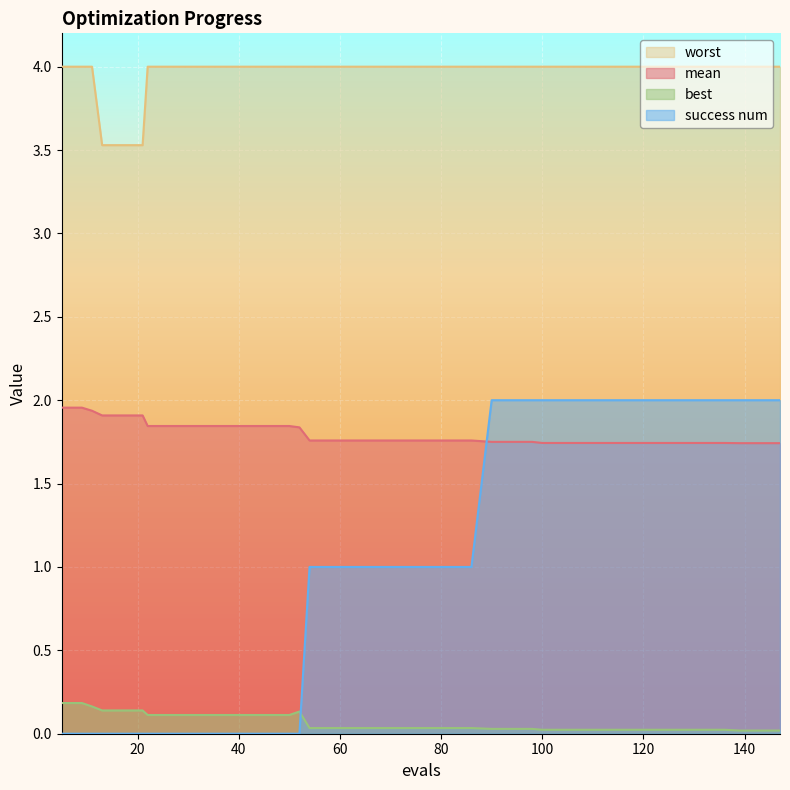

At how many categories does at least one series exceed 2?

40